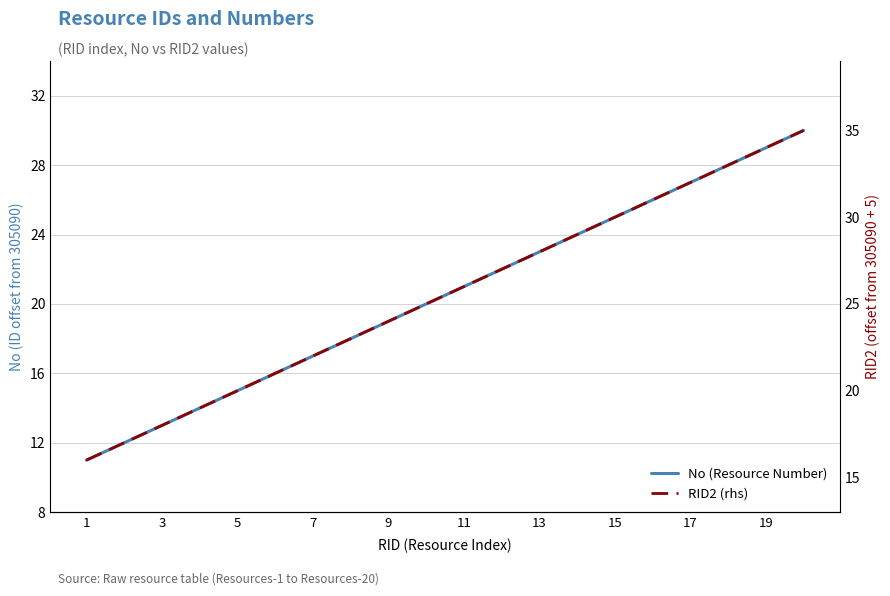

Which has a higher value, 10 or 15?

15